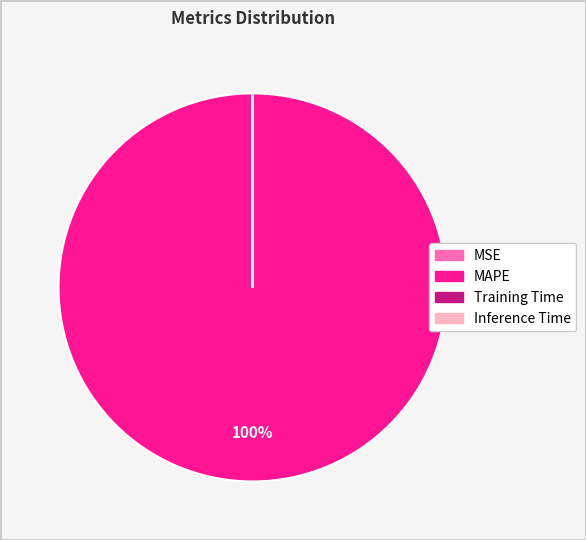

What is the largest slice in the pie chart?

MAPE